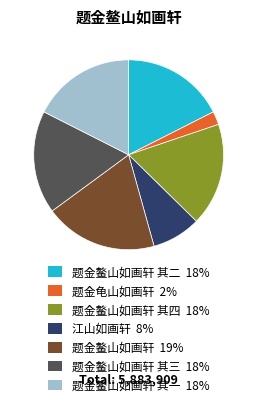

Does any single category account for the majority?

No